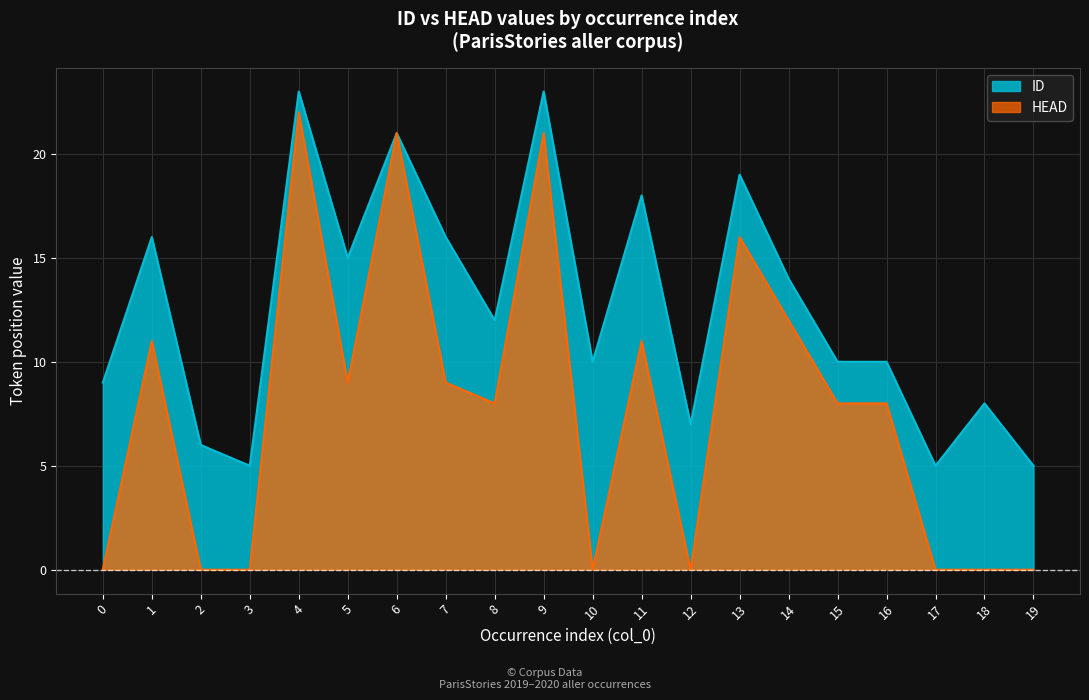

Reading left to right, extract all data points from this chart.

ID: 9	16	6	5	23	15	21	16	12	23	10	18	7	19	14	10	10	5	8	5
HEAD: 0	11	0	0	22	9	21	9	8	21	0	11	0	16	12	8	8	0	0	0